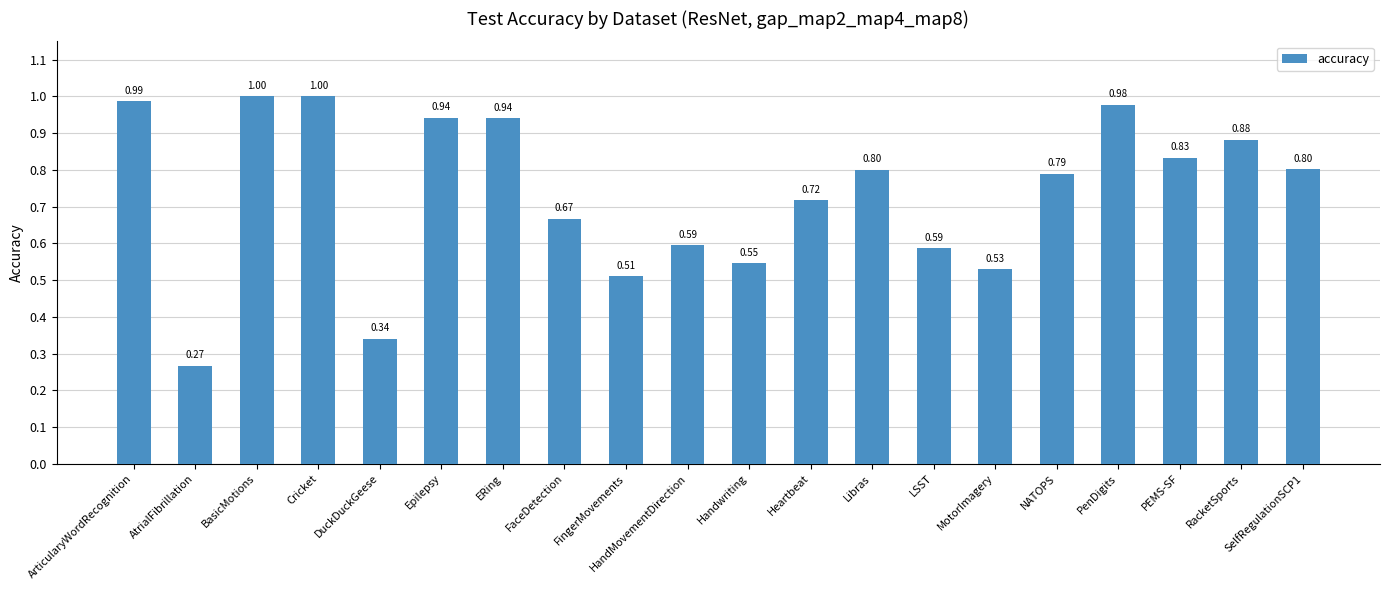

Is it true that the value at RacketSports is 0.4?

False